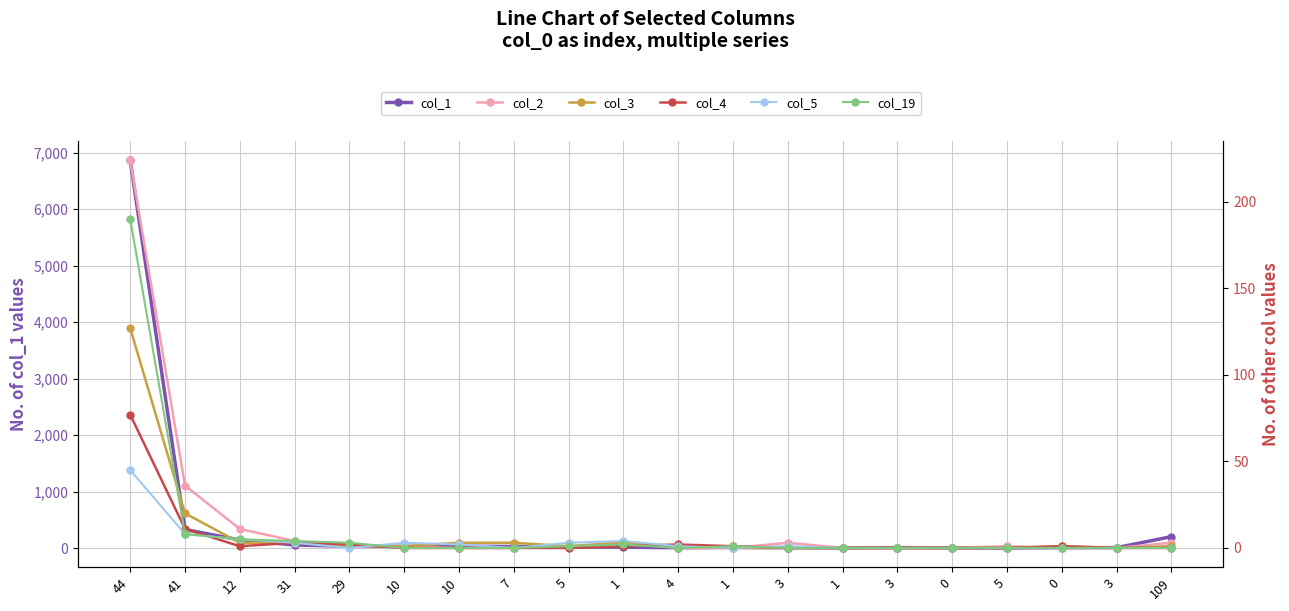

The col_19 series shows 0 at 0. True or false?

True